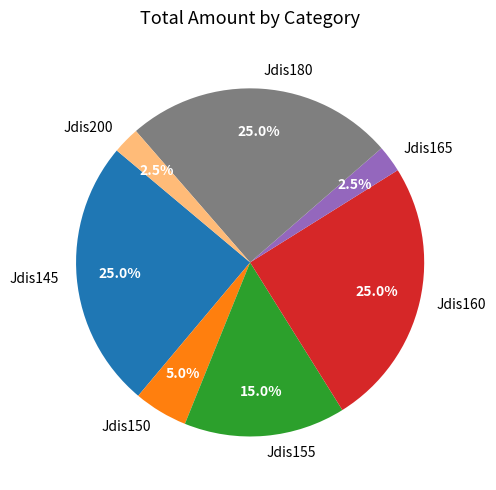

Approximately how many times larger is the value at Jdis145 compared to Jdis200?

10.0